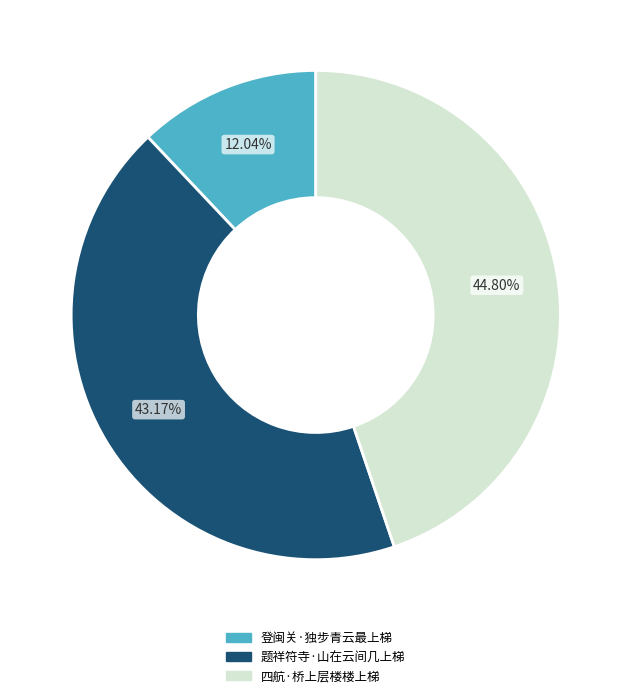

How many slices are in this pie chart?

3